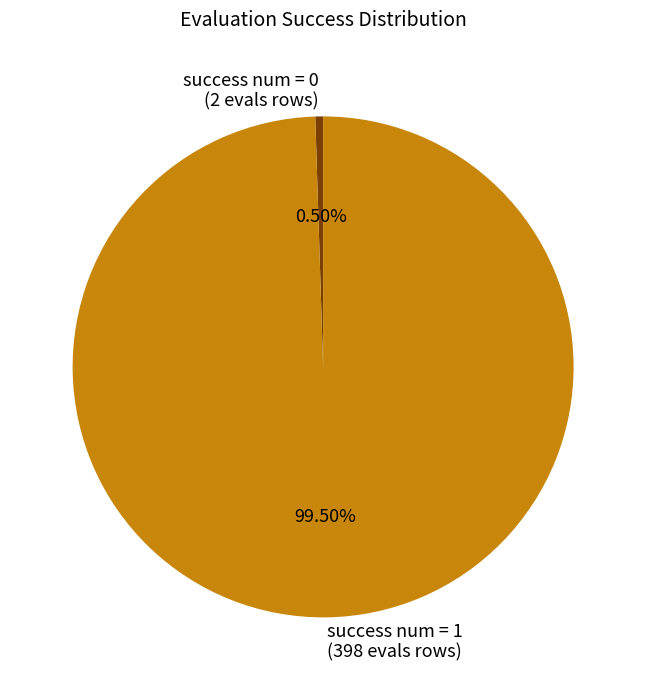

Does success num = 0 account for over 50% of the chart?

No